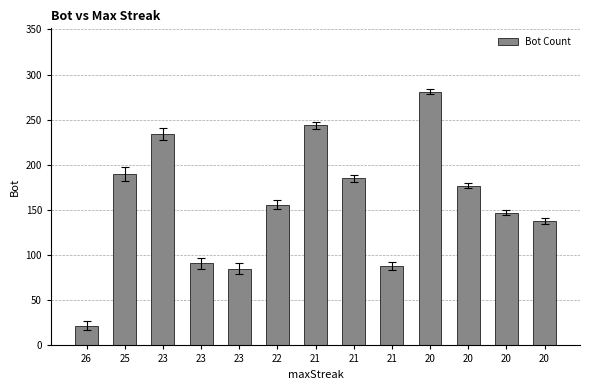

How many values are below 156?

6